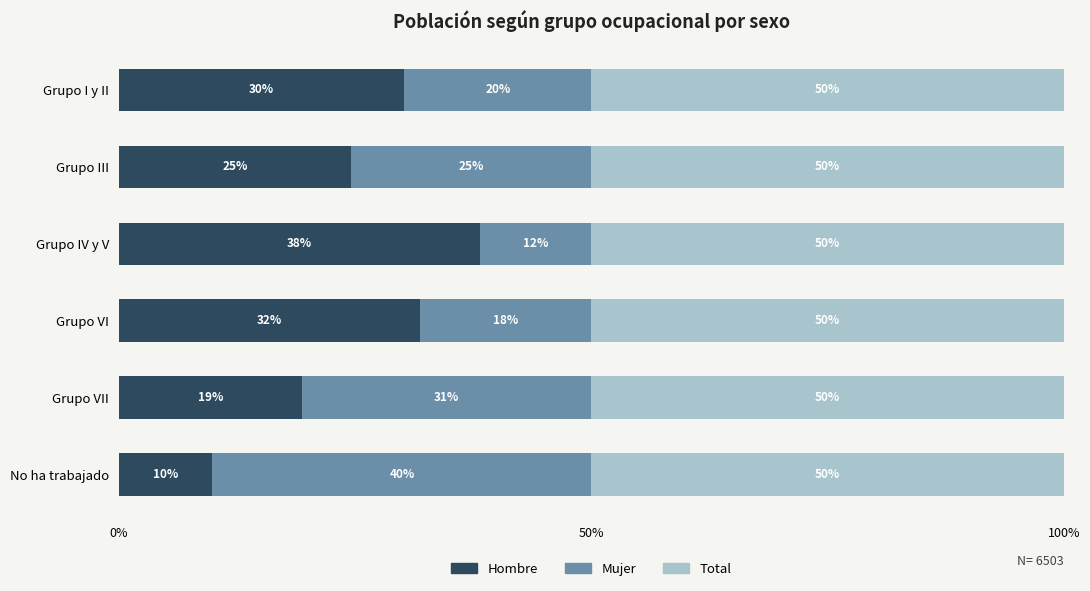

What is the sum of all Hombre values?

154.1